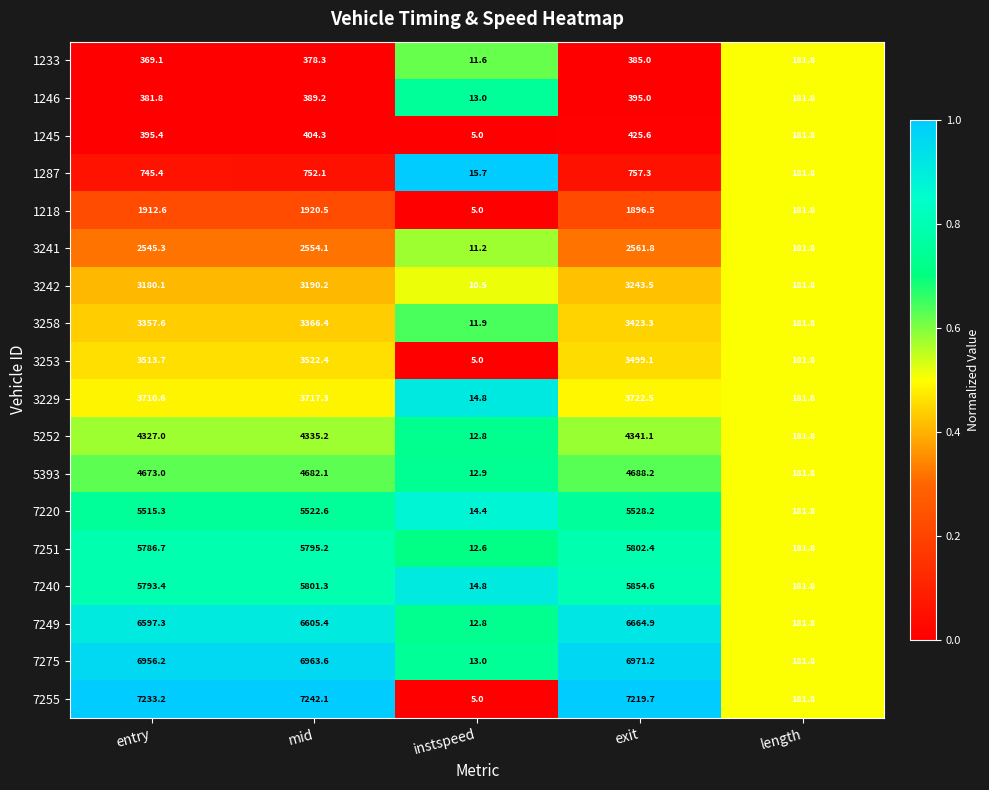

Is it true that 1246 equals 13.0 at instspeed?

True